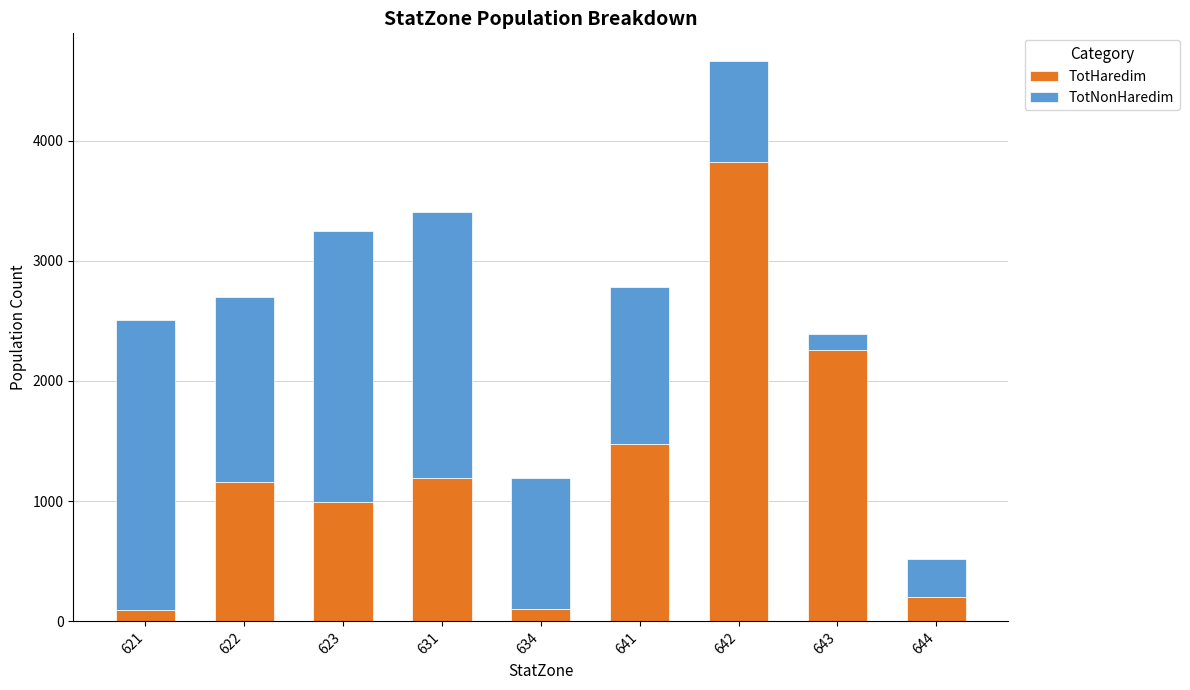

The value of TotHaredim at 641 is 2099. True or false?

False